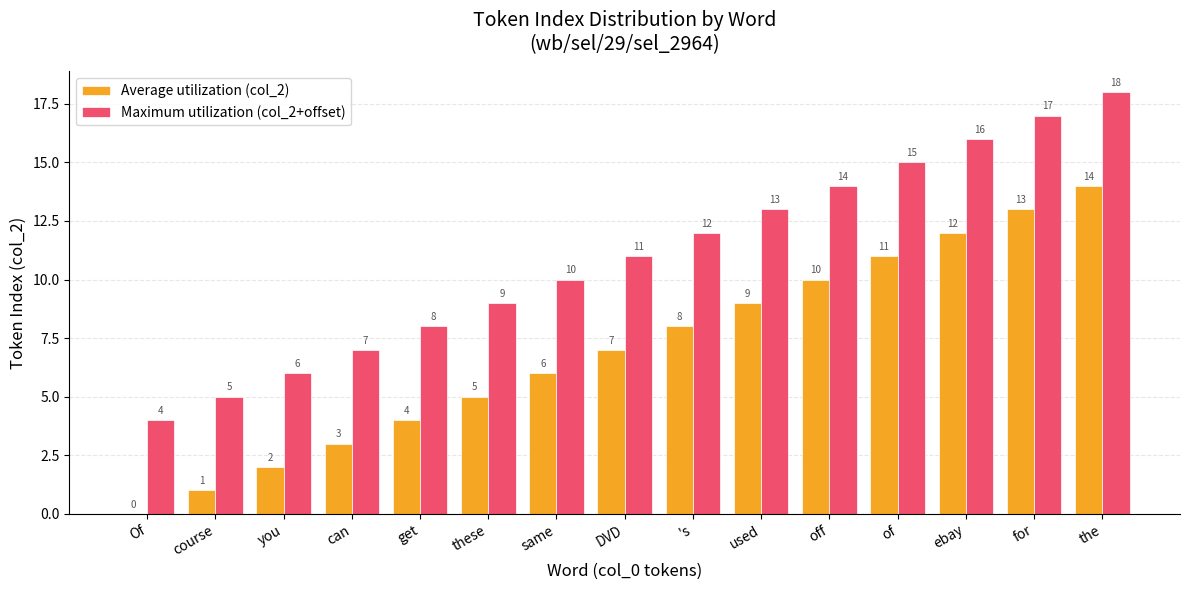

The value of Maximum utilization (col_2+offset) at get is 4. True or false?

False